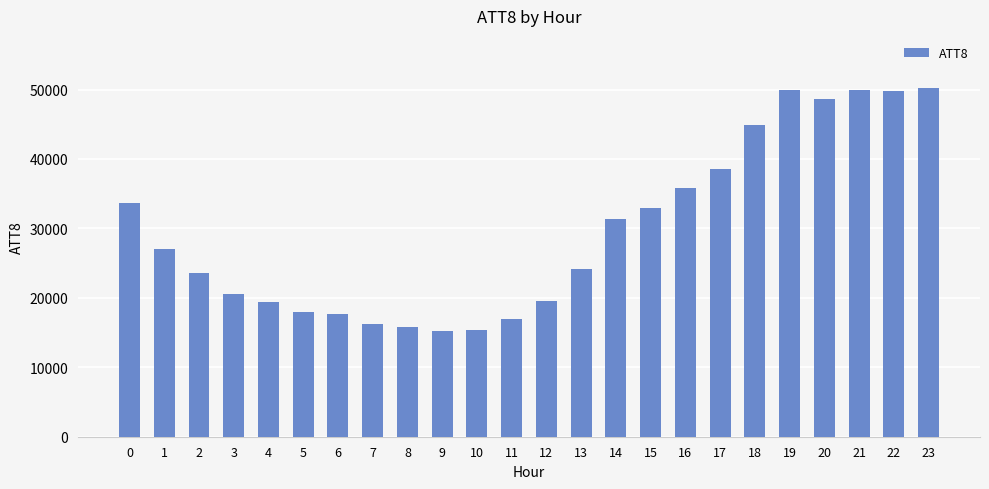

What is the change in value from 5 to 13?

+6300